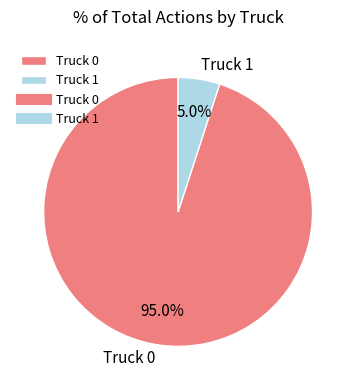

Rank the categories by value from highest to lowest.

Truck 0, Truck 1